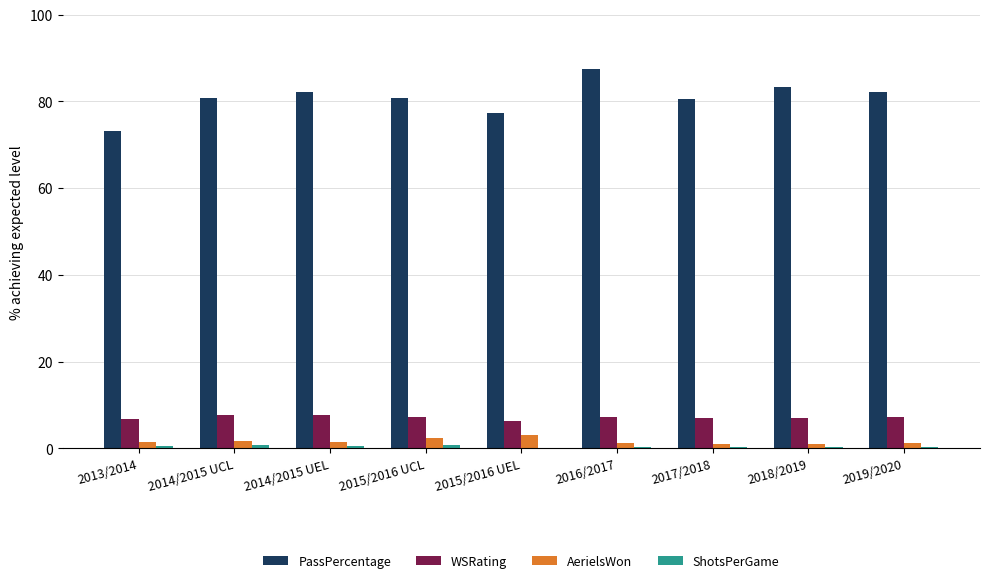

At which category does the chart reach its peak across all series?

2016/2017